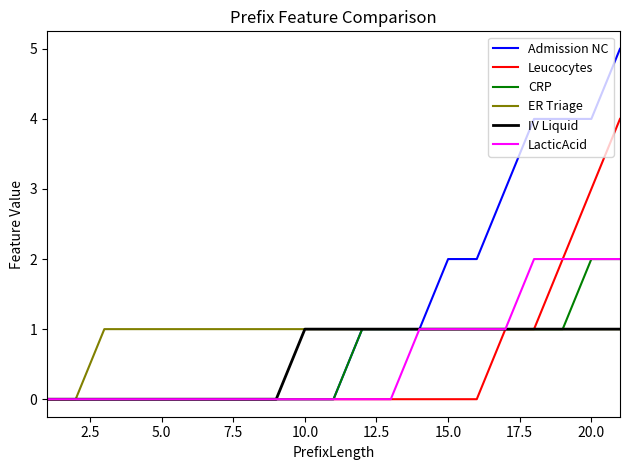

What is the highest value of the Leucocytes series?

4